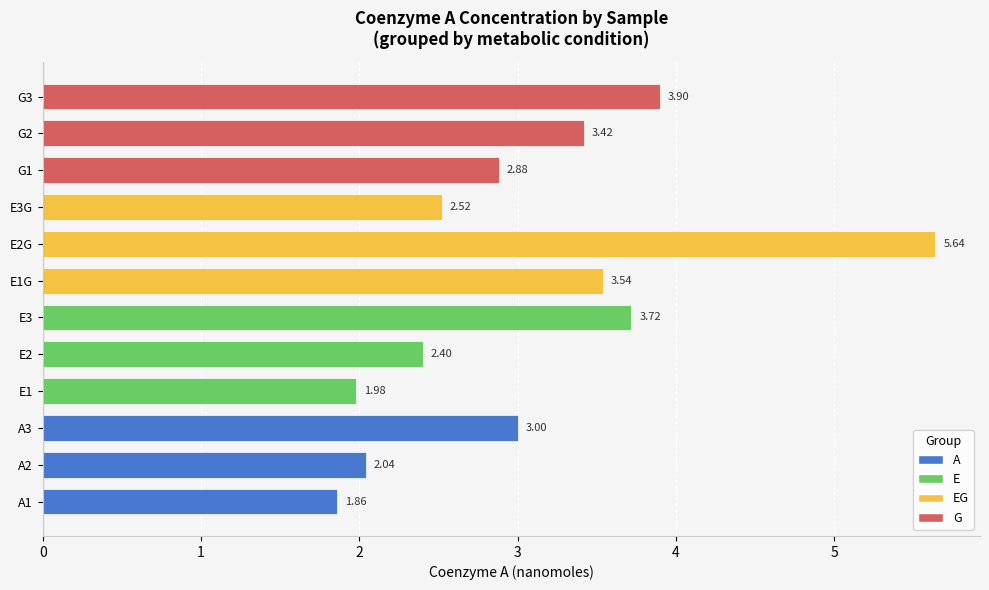

What is the sum of the values at A3 and E3G?

5.5